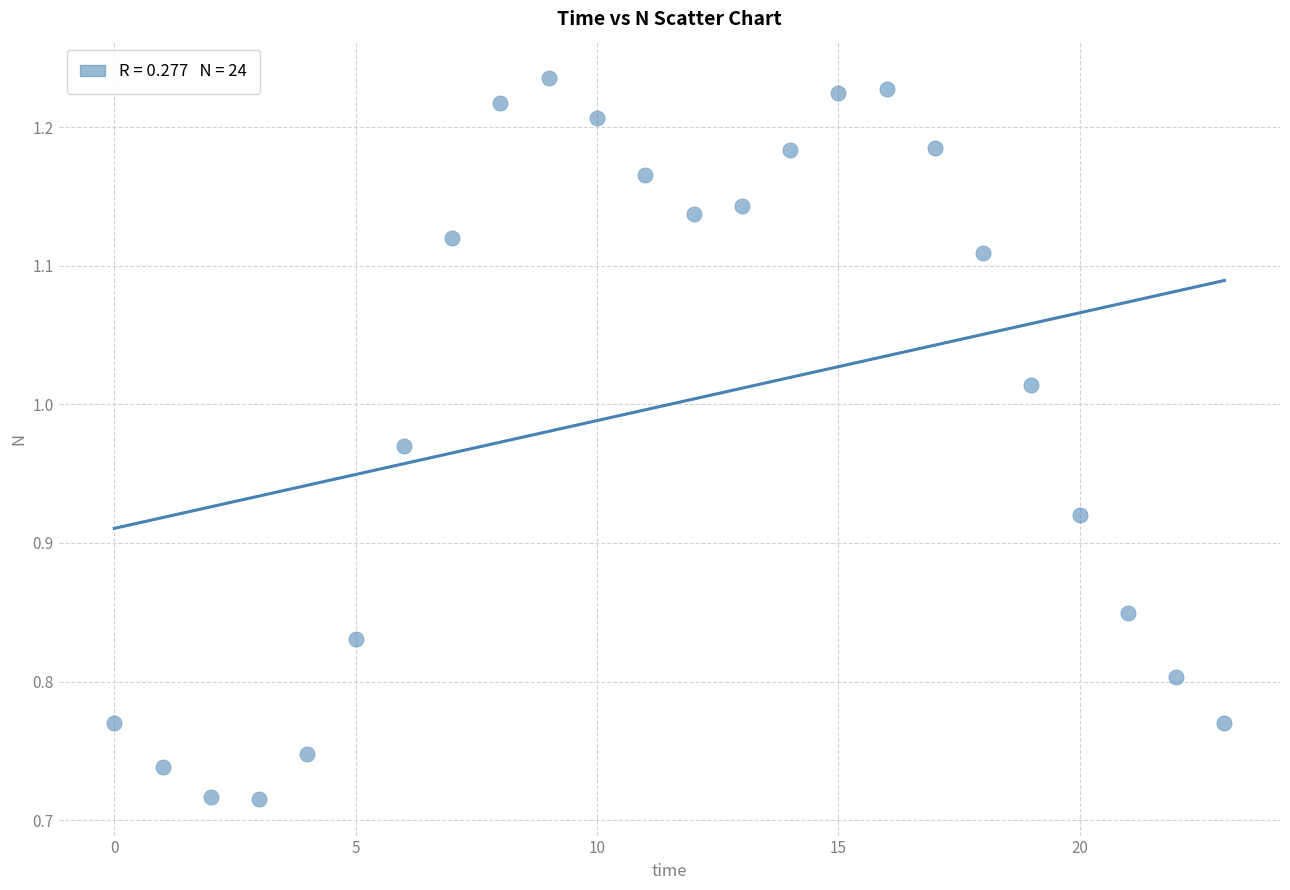

What is the range of Y values (max minus min)?

0.5